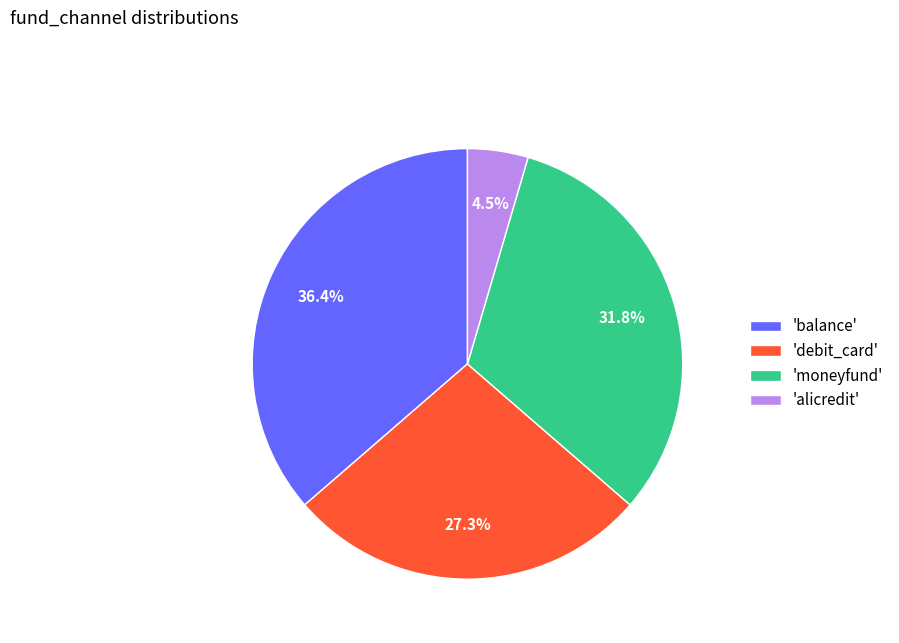

How many slices are in this pie chart?

4